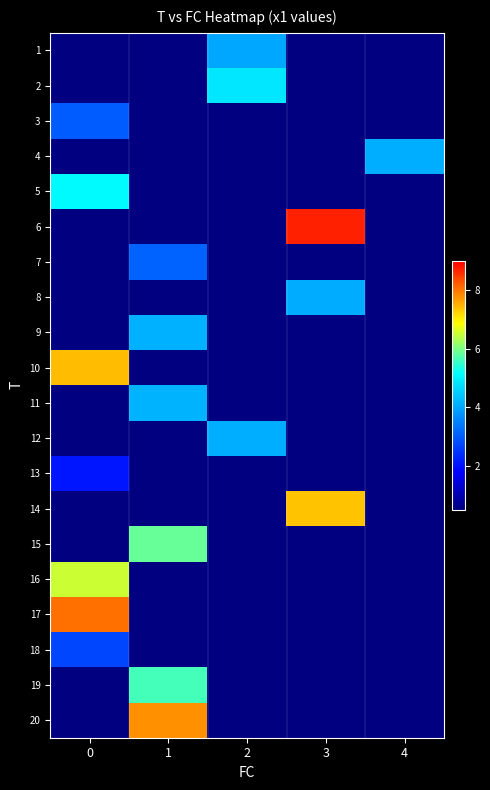

List the series in order of their peak value, highest first.

6, 17, 20, 10, 14, 16, 15, 19, 5, 2, 11, 9, 12, 4, 8, 1, 7, 3, 18, 13